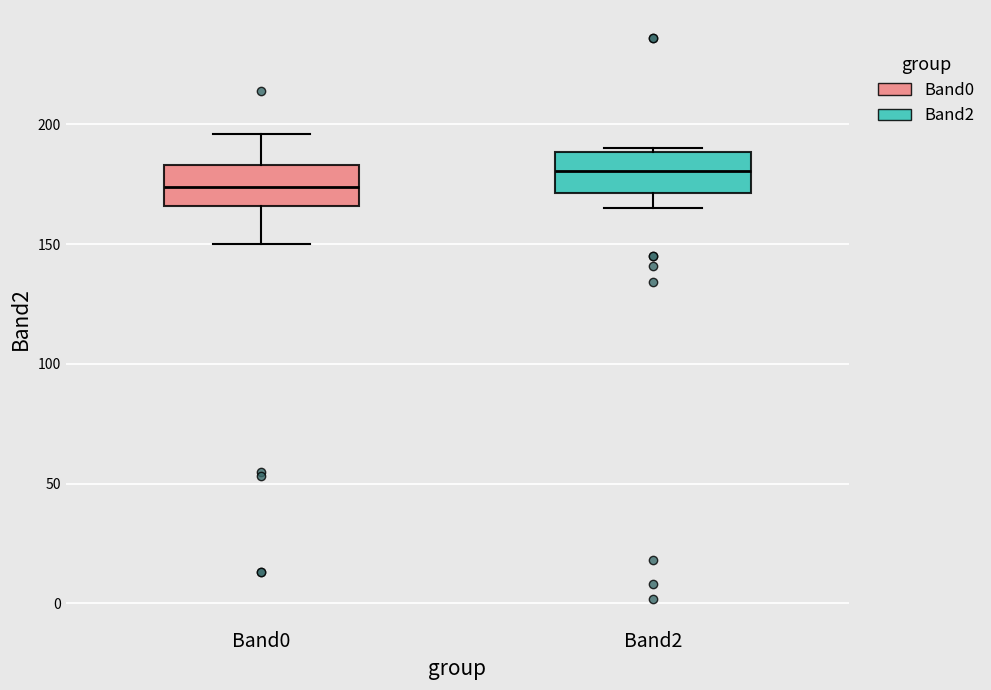

Reading left to right, read every box against the y-axis: the position of its median line, the range the box covers, and the ends of its whiskers. The values are not printed on the chart, so give them approximately, as read against the axis.

Band0: median 175, box 165 to 185, whiskers 150 to 195
Band2: median 180, box 170 to 190, whiskers 165 to 190 (just above the box's upper edge)